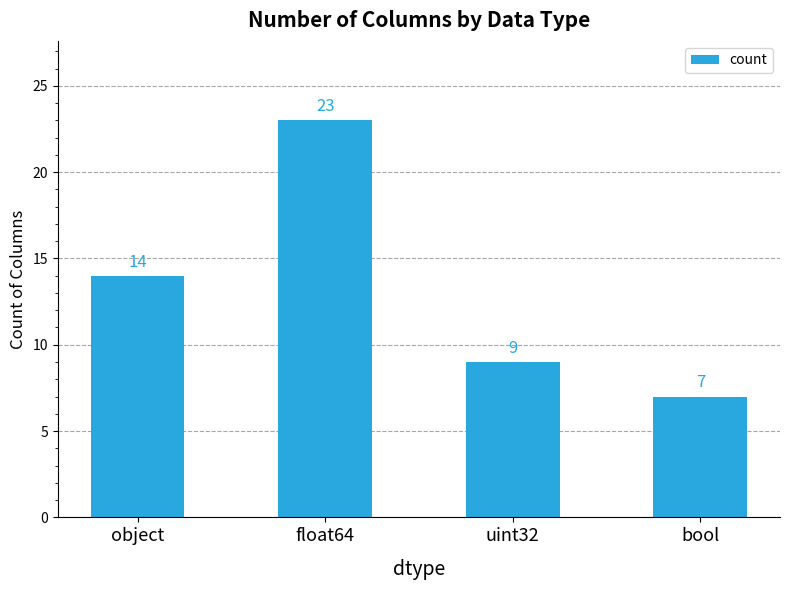

Reading left to right, list all the values displayed in this chart.

object=14	float64=23	uint32=9	bool=7